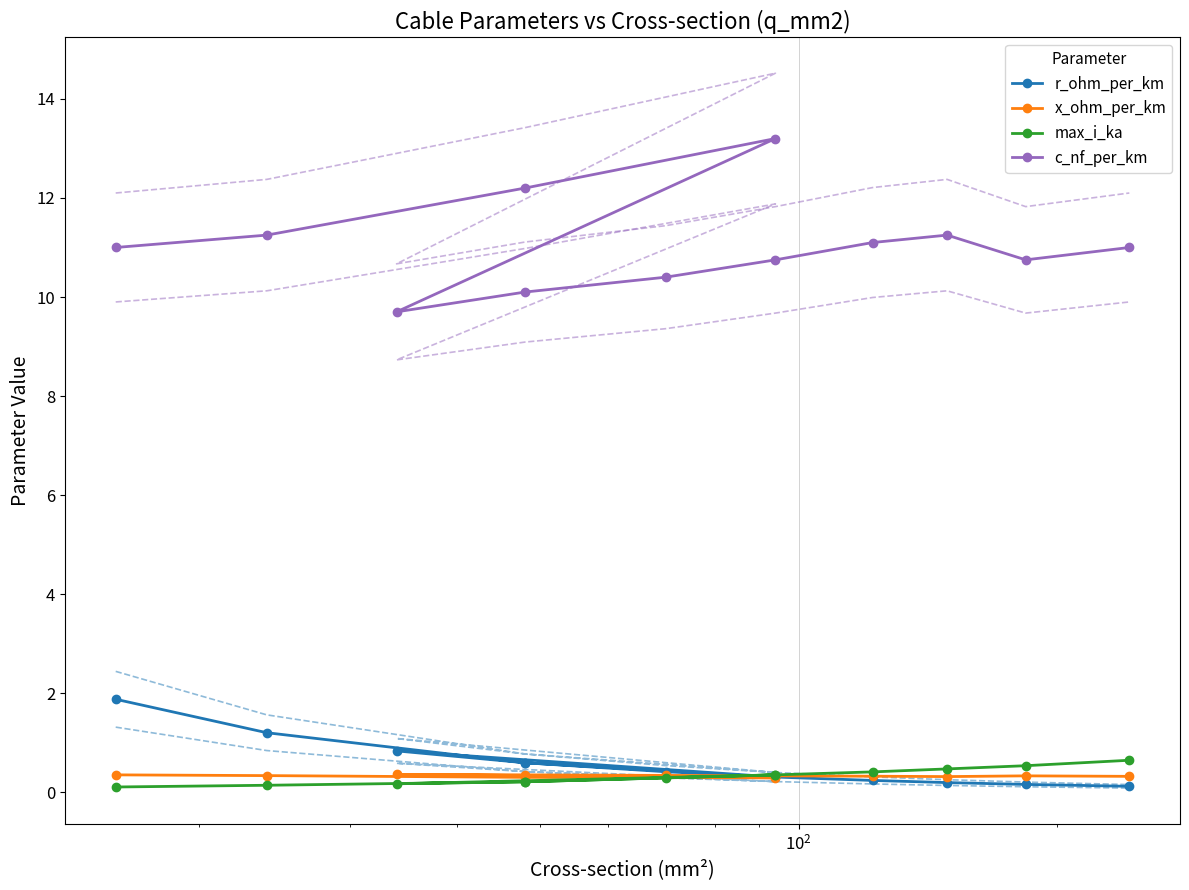

What is the value of the c_nf_per_km point at the 5th from the left?

9.7